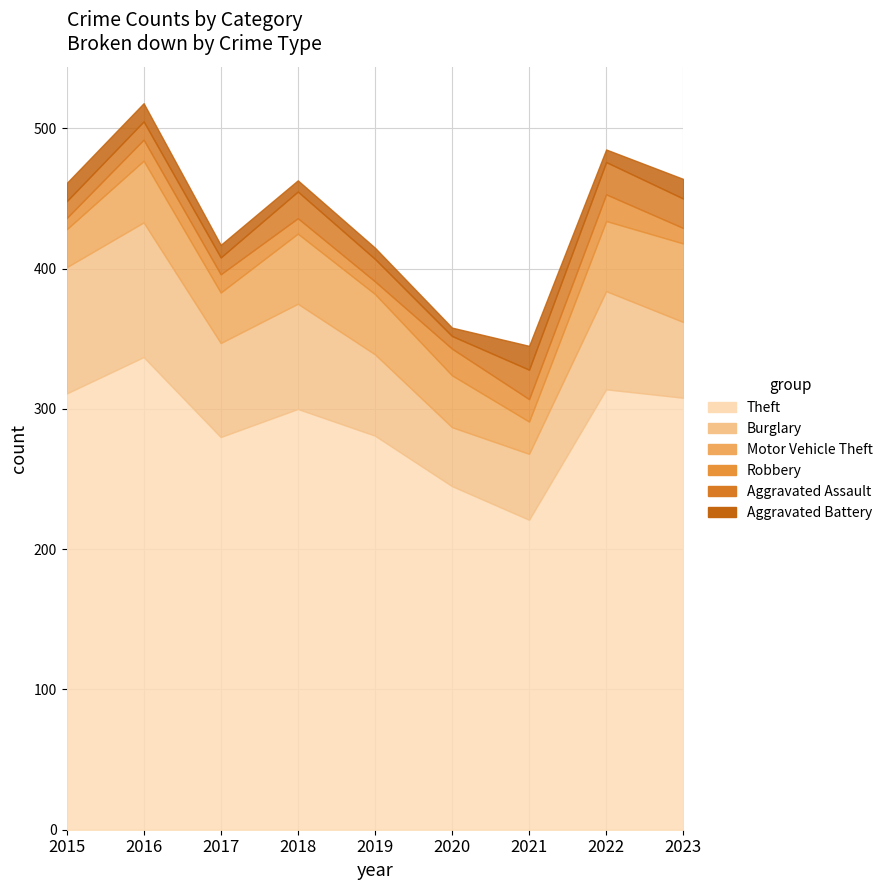

At which label does Theft reach its peak?

2016